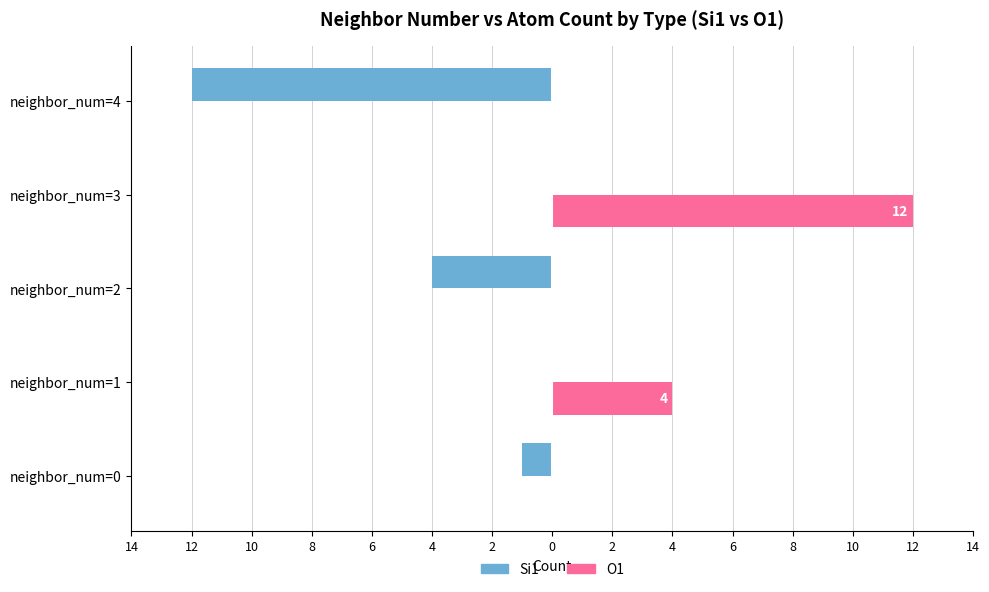

What are all the series names shown in the legend?

Si1, O1